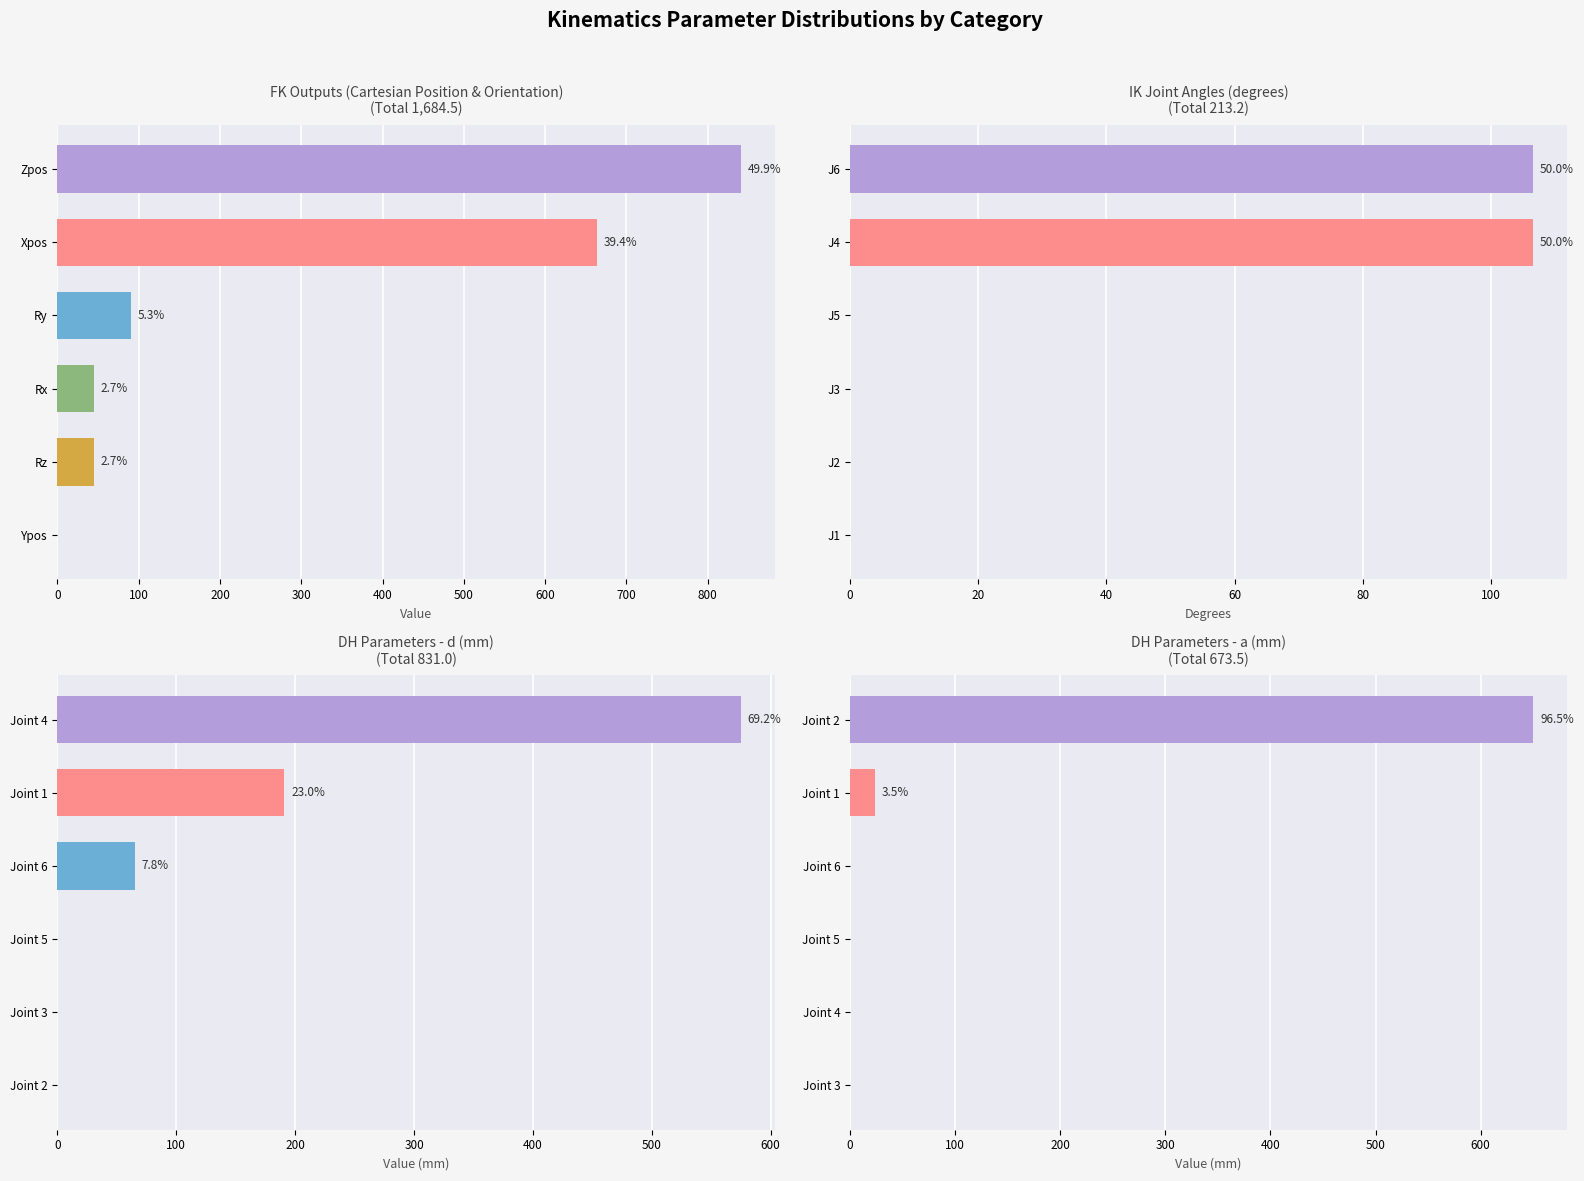

Is the value of Xpos at Rz greater than the value of Radians at Ypos?

Yes